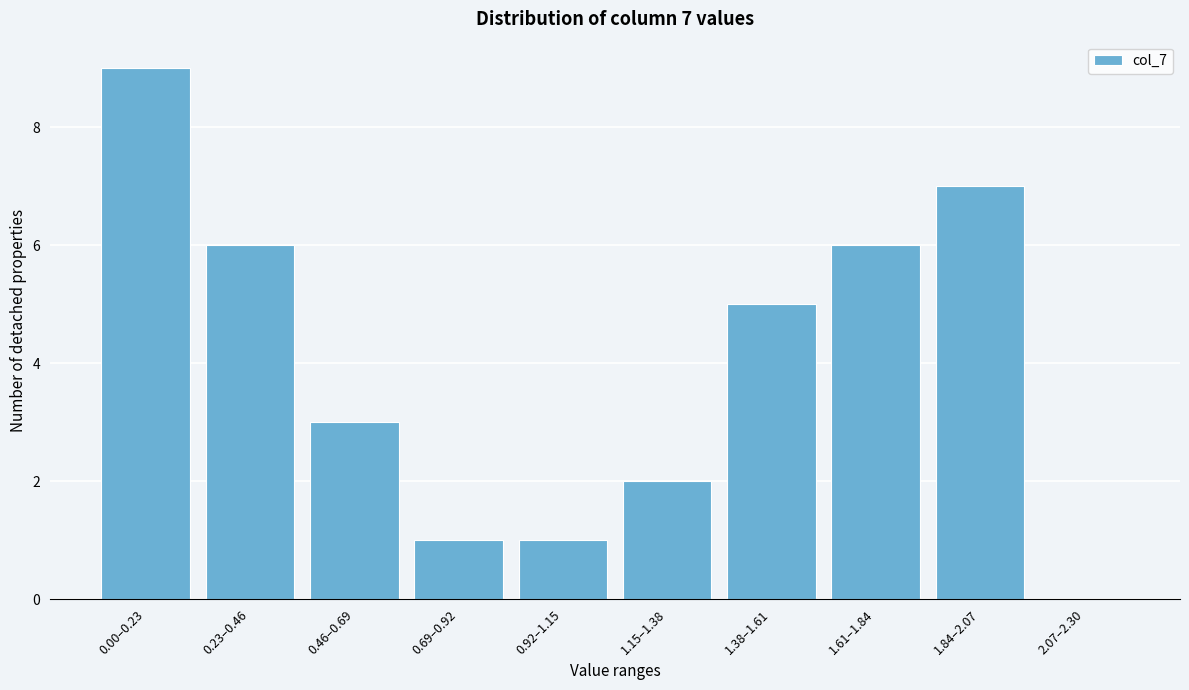

Reading left to right, list all the values displayed in this chart.

0.00–0.23=9	0.23–0.46=6	0.46–0.69=3	0.69–0.92=1	0.92–1.15=1	1.15–1.38=2	1.38–1.61=5	1.61–1.84=6	1.84–2.07=7	2.07–2.30=0